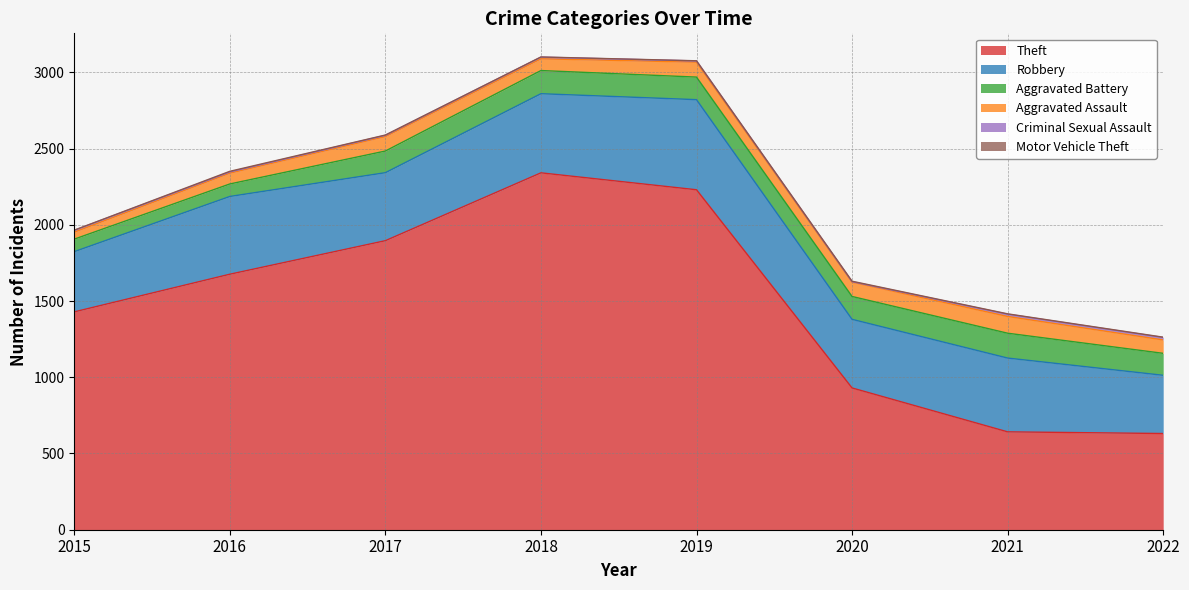

What are all the series names shown in the legend?

Theft, Robbery, Aggravated Battery, Aggravated Assault, Criminal Sexual Assault, Motor Vehicle Theft